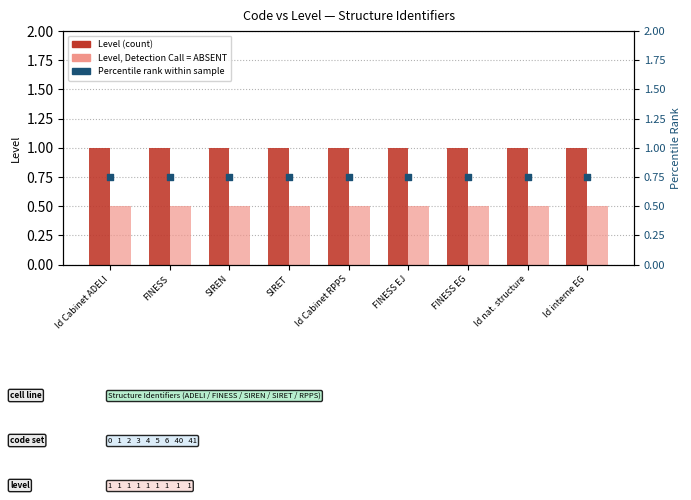

What is the total value across all series at FINESS EJ?

2.2